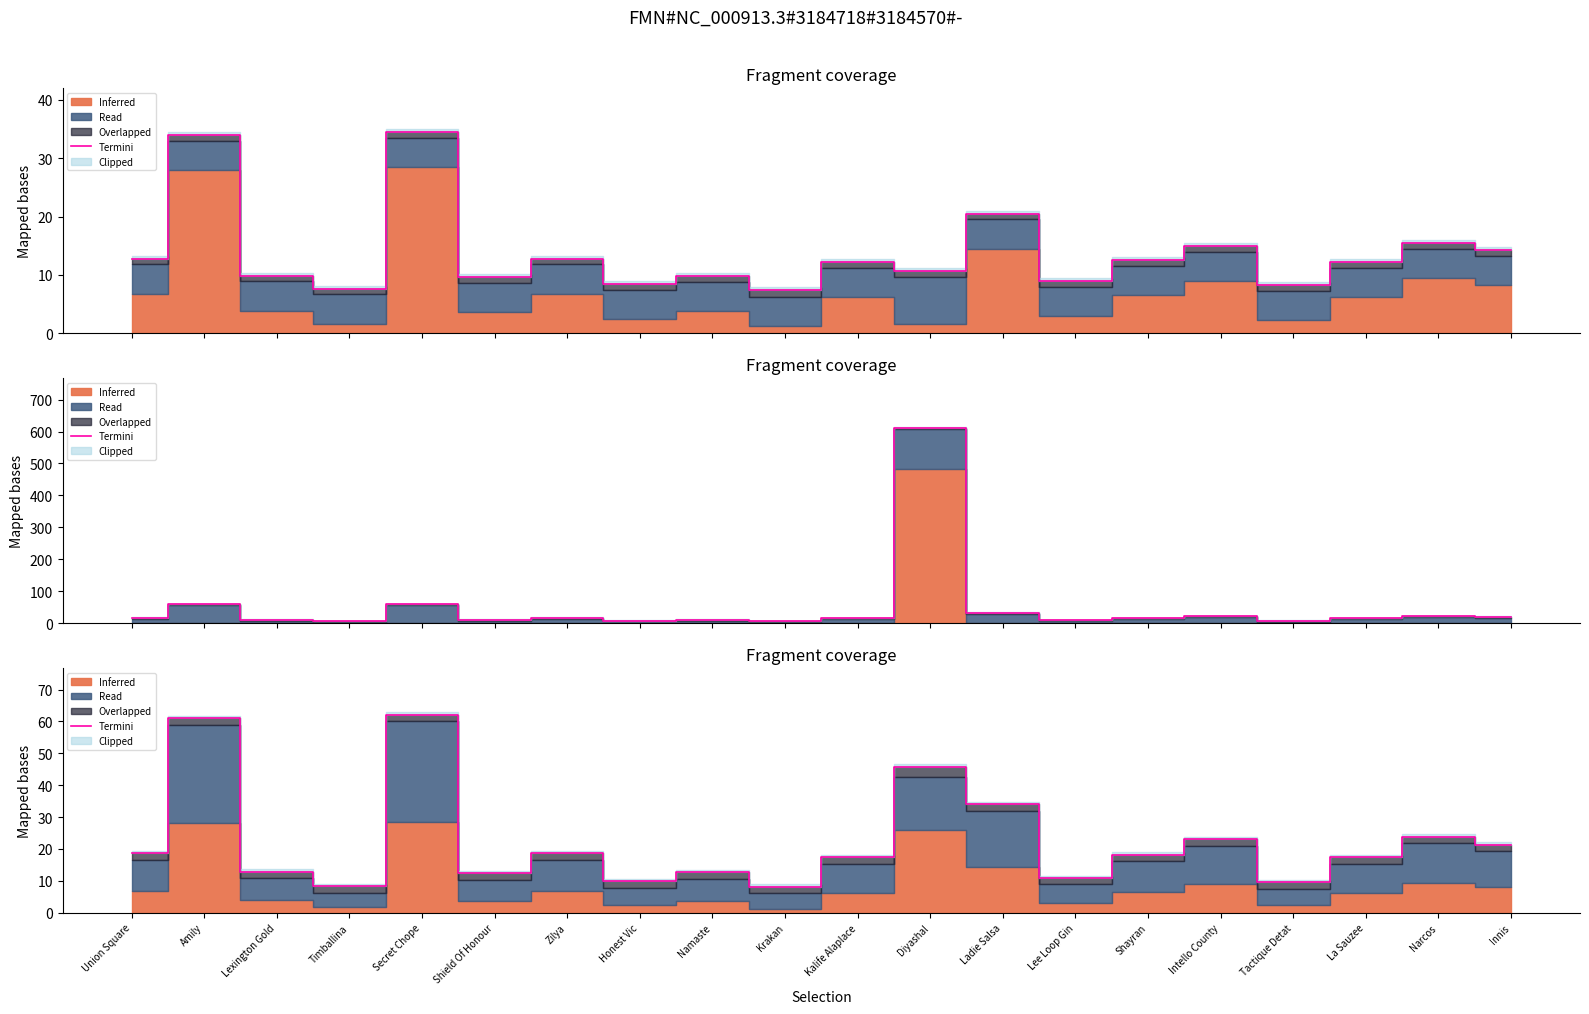

Count the number of values greater than 18.

10